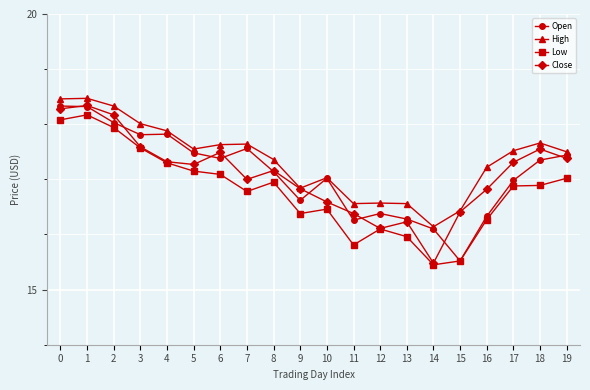

True or false: Low has a value of 16.5 at 10.

True